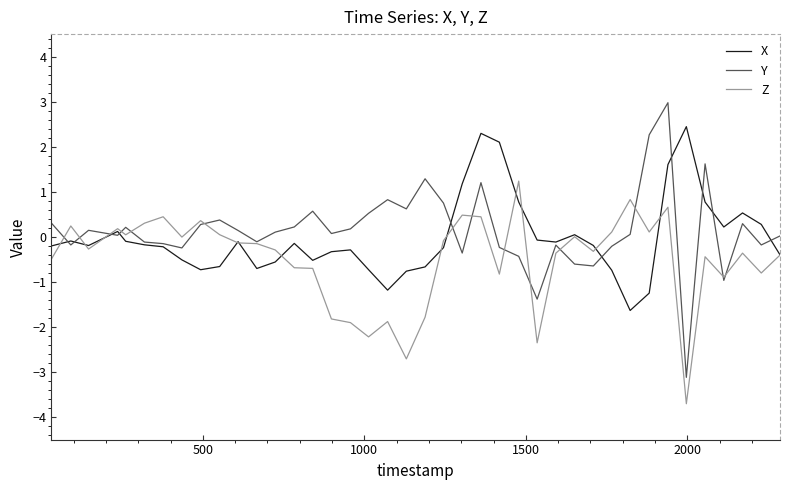

Rank the series by their maximum value, from lowest to highest.

Z, X, Y